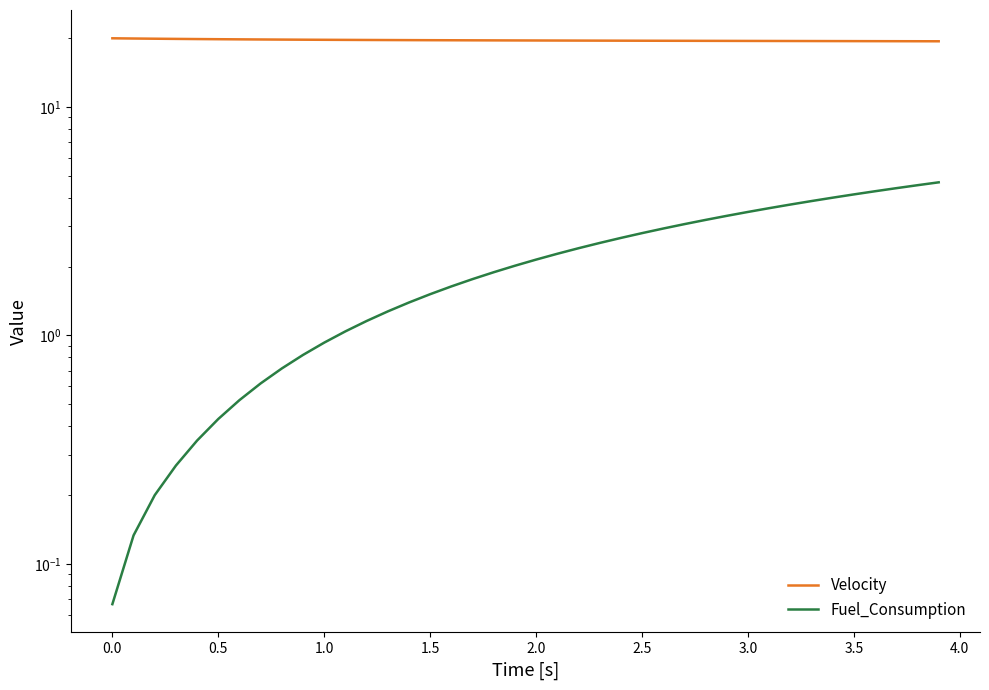

What is the difference between the second highest and minimum values in the Velocity series?

0.5